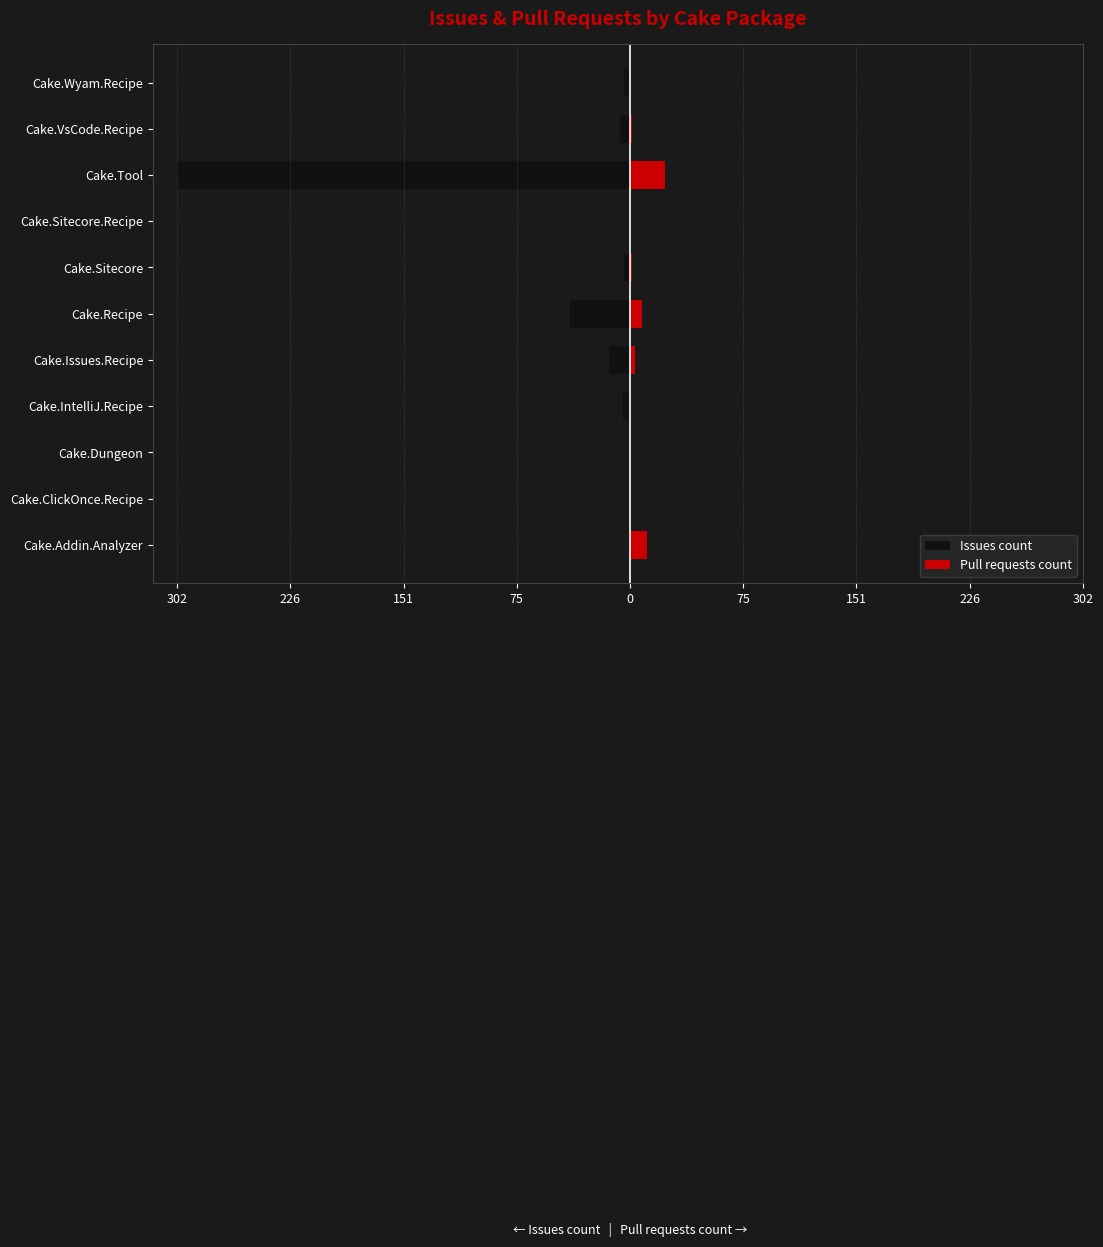

Reading right to left, what are all the values shown in this chart?

Issues count: -4	-7	-302	0	-4	-40	-14	-5	0	0	-1
Pull requests count: 0	1	23	0	1	8	3	0	0	0	11